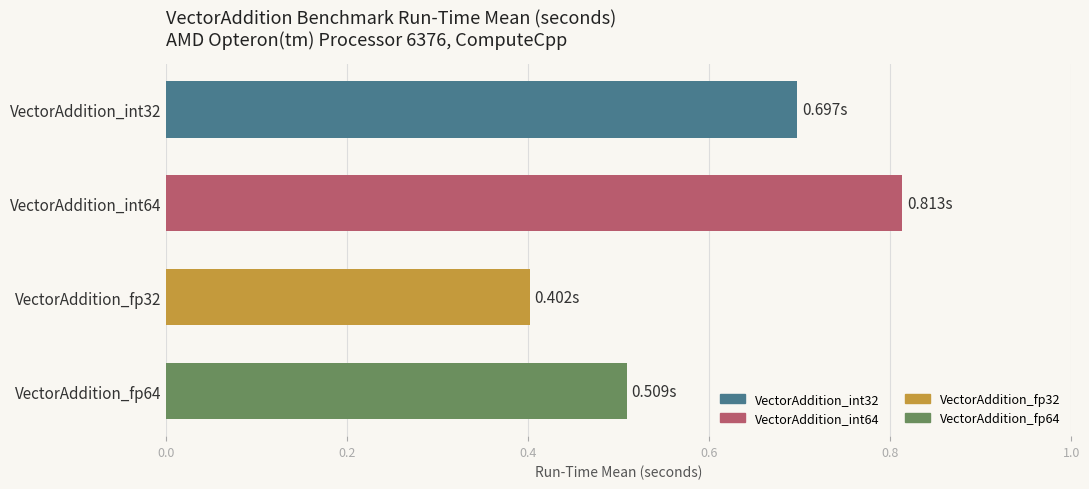

At which category does the chart reach its minimum across all series?

VectorAddition_fp32